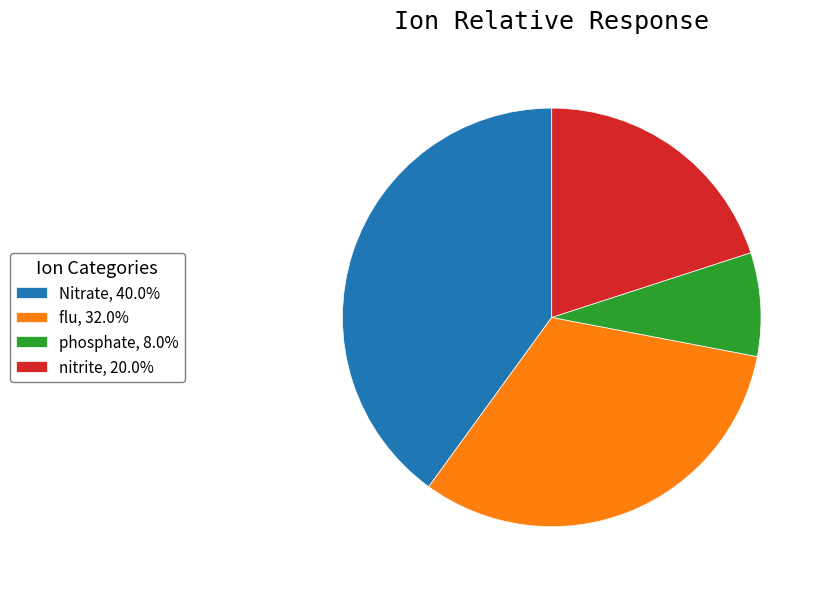

Is there a majority slice in this chart?

No